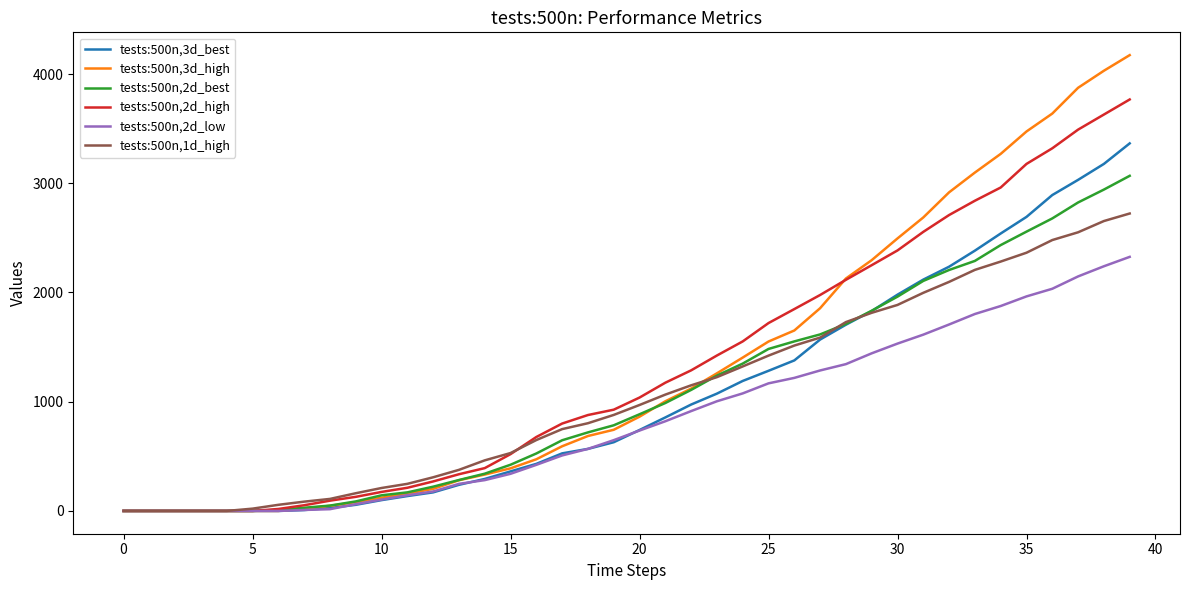

What is the maximum value shown in the chart?

4173